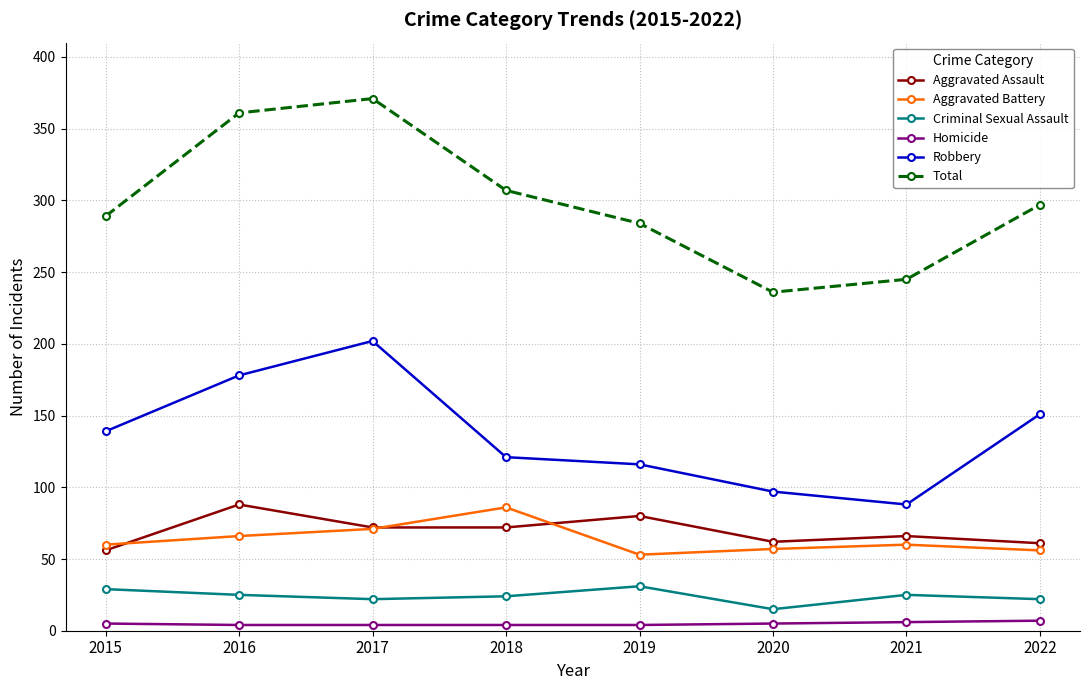

True or false: Total and Robbery intersect in this chart.

False